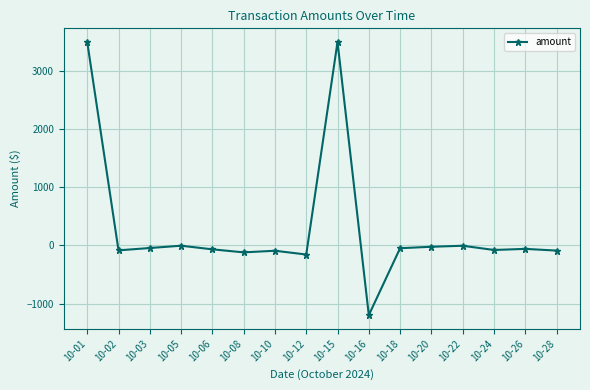

What is the value of the 1st point from the left?

3500.0